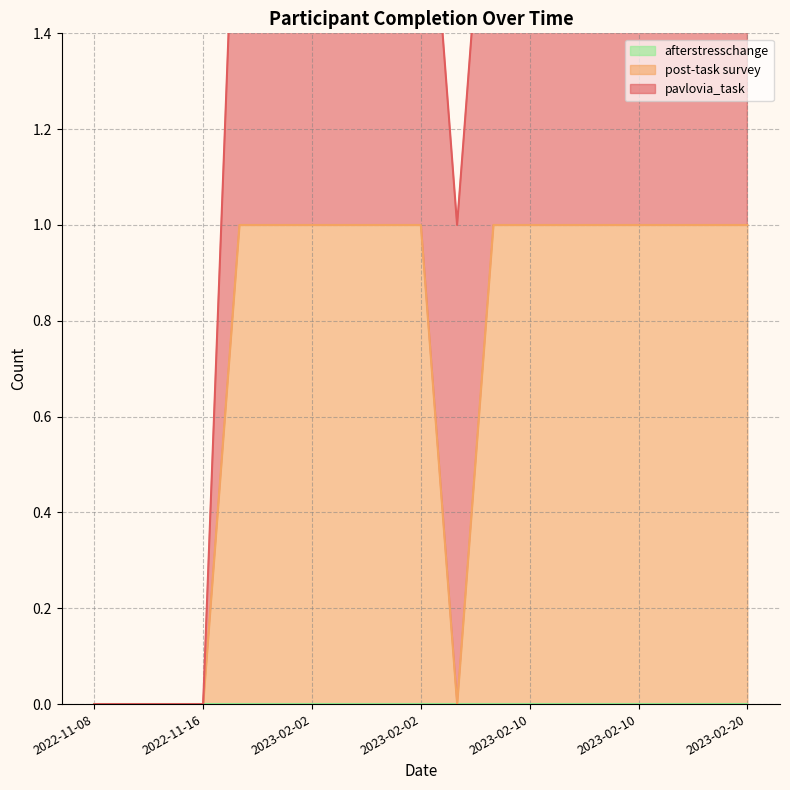

What is the average value of the pavlovia_task series?

1